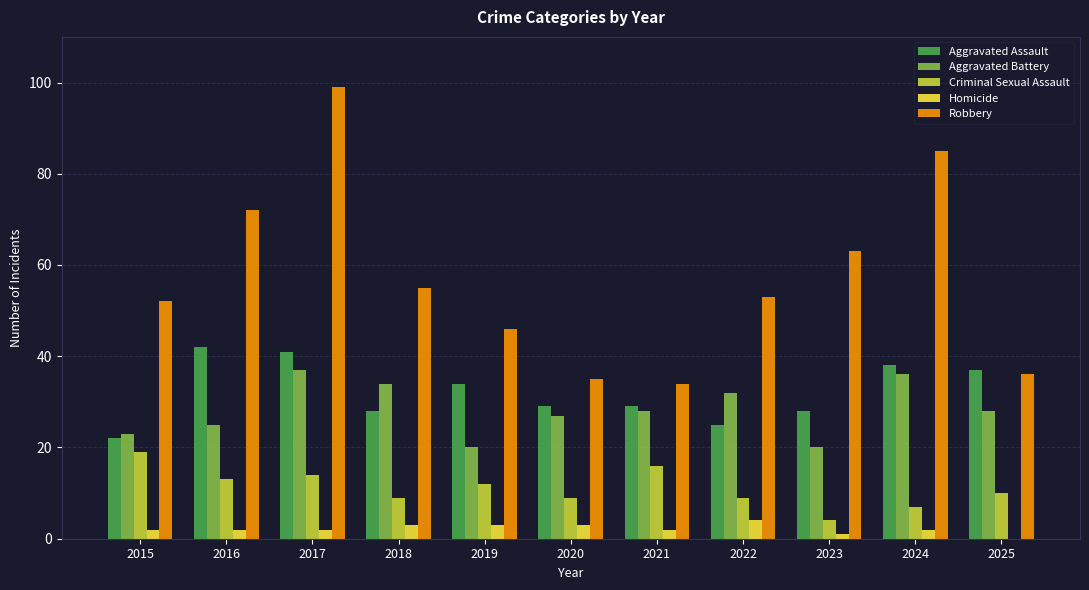

Count the number of categories in the chart.

11